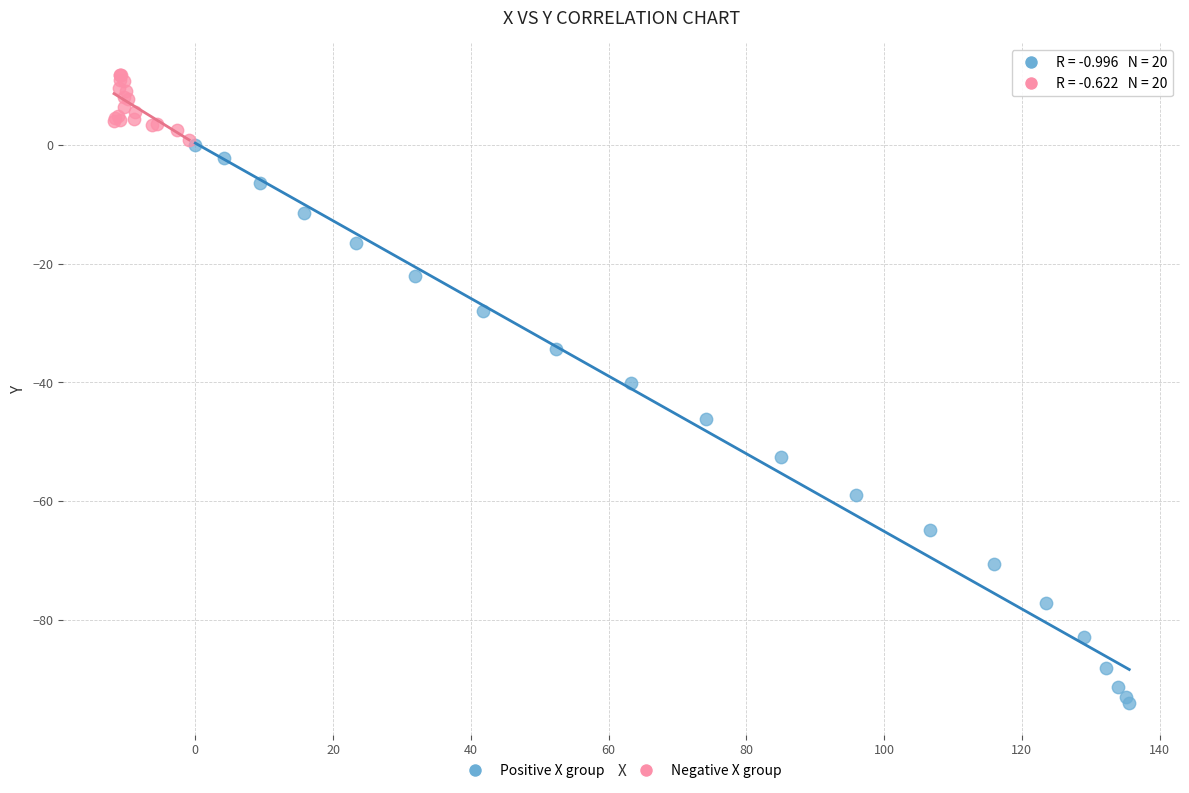

Which series reaches the minimum Y coordinate?

Positive X group